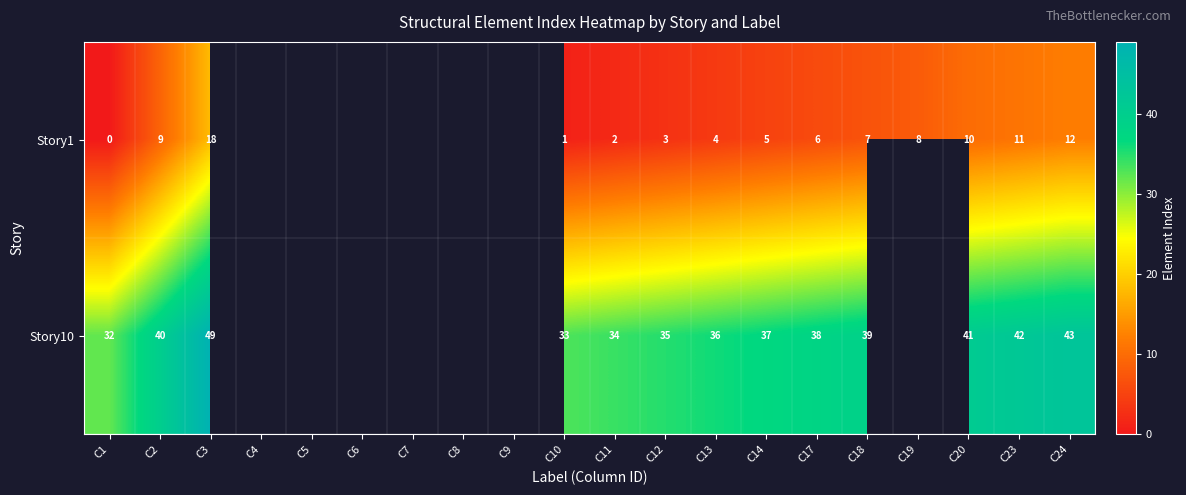

What is the difference between the Story10 values at C1 and C18?

7